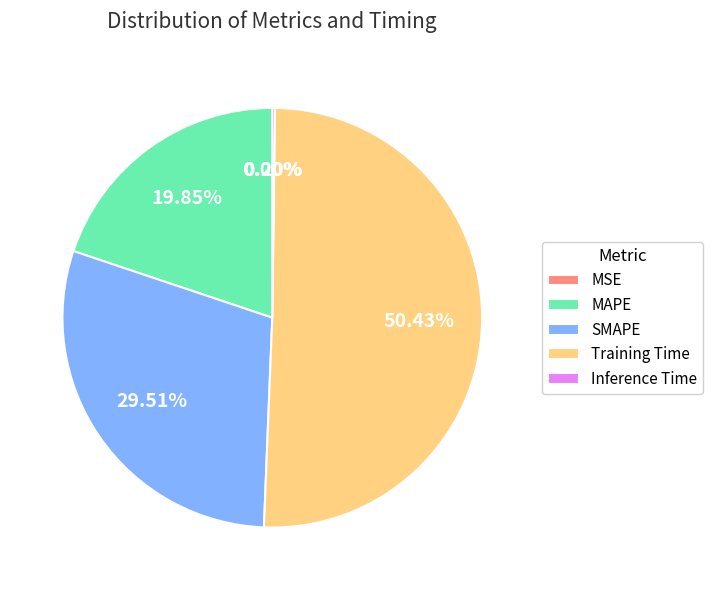

What is the majority slice?

Training Time